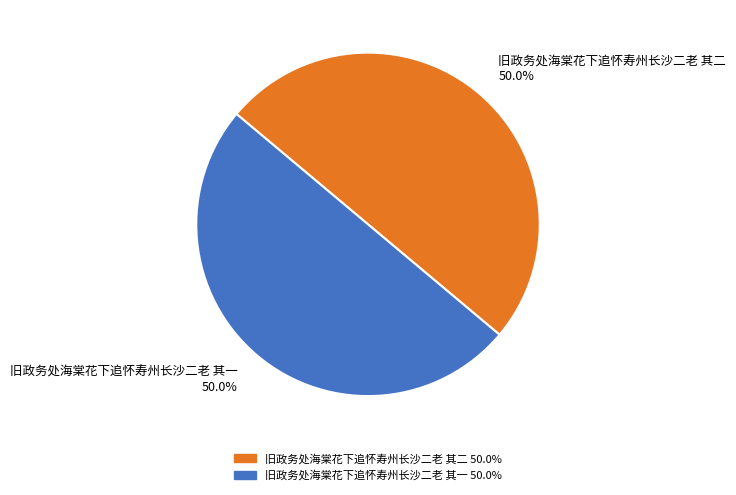

Is it true that 旧政务处海棠花下追怀寿州长沙二老 其一 is 58% of the pie?

False